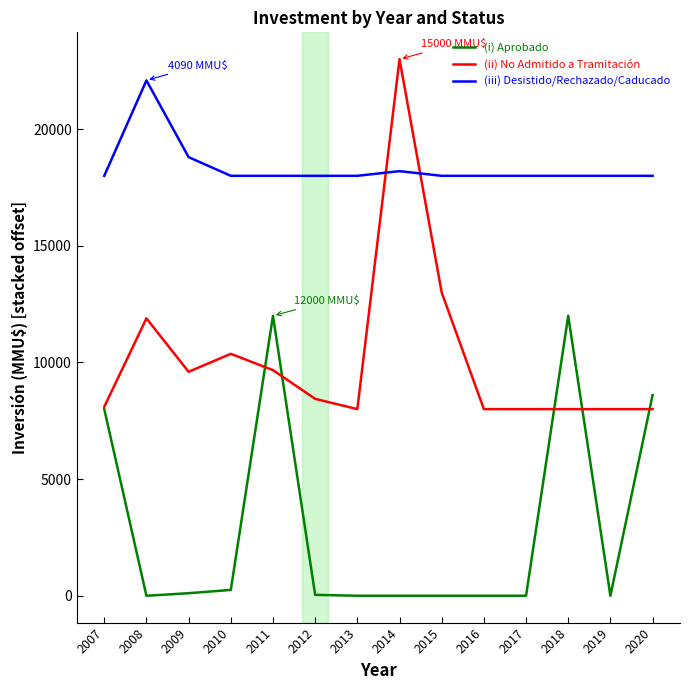

What is the maximum value shown in the chart?

23000